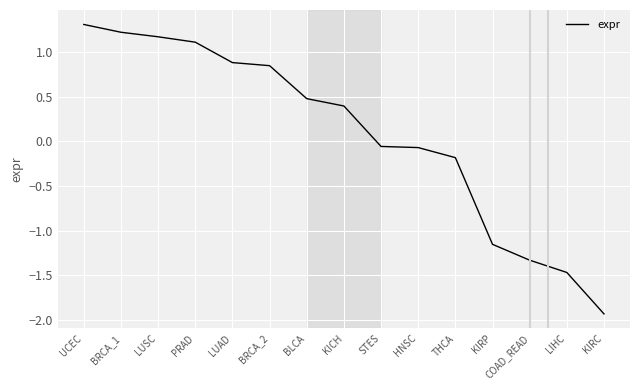

Which has a higher value, BLCA or BRCA_1?

BRCA_1